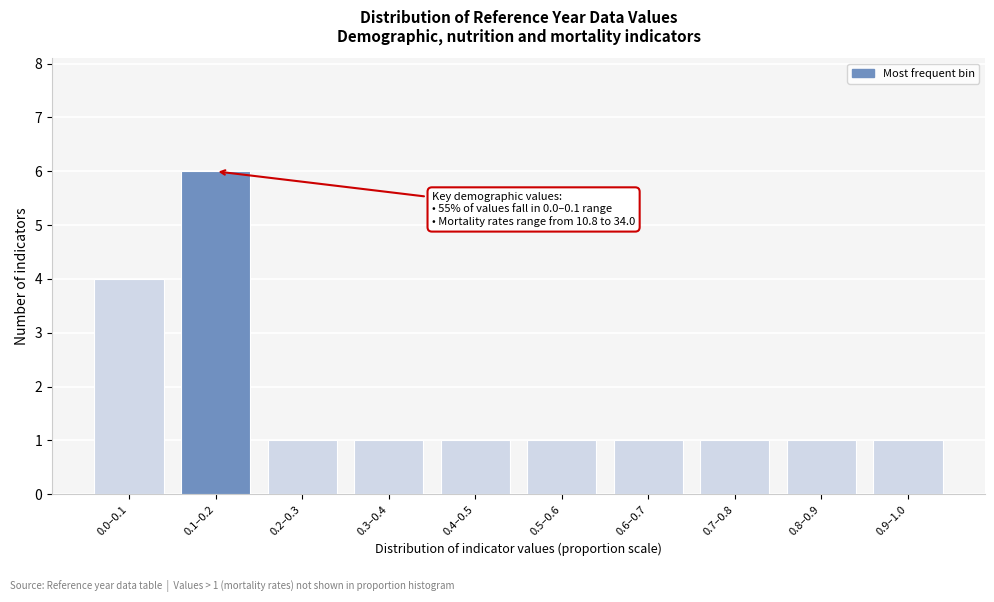

Reading left to right, list all the values displayed in this chart.

0.0–0.1=4	0.1–0.2=6	0.2–0.3=1	0.3–0.4=1	0.4–0.5=1	0.5–0.6=1	0.6–0.7=1	0.7–0.8=1	0.8–0.9=1	0.9–1.0=1